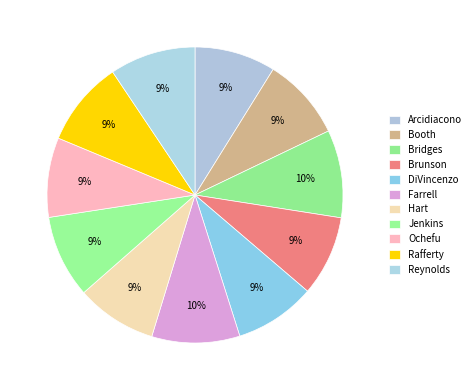

True or false: Jenkins accounts for 1% of the total.

False